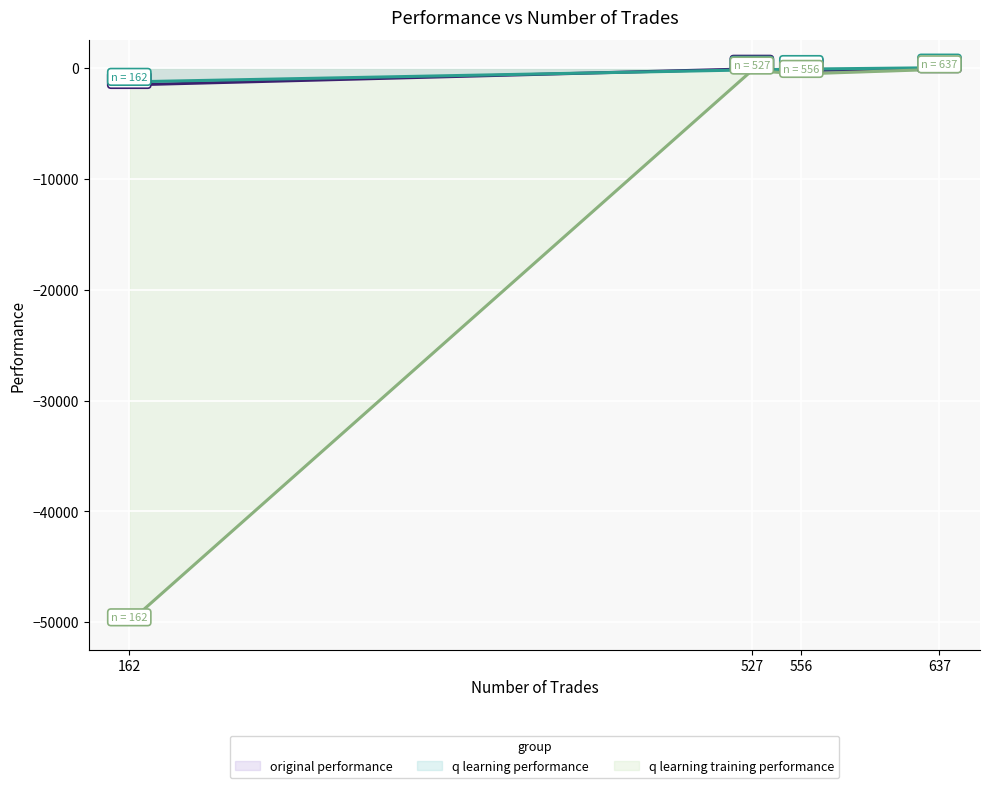

At which category is the sum across all series the highest?

637